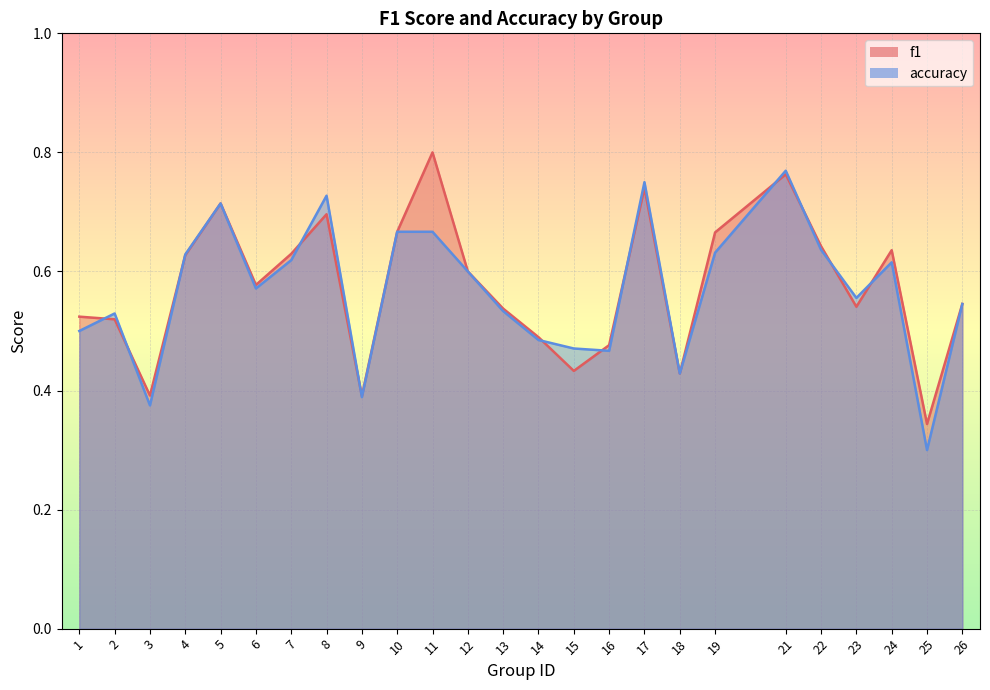

Rank the series by their average value, from highest to lowest.

f1, accuracy